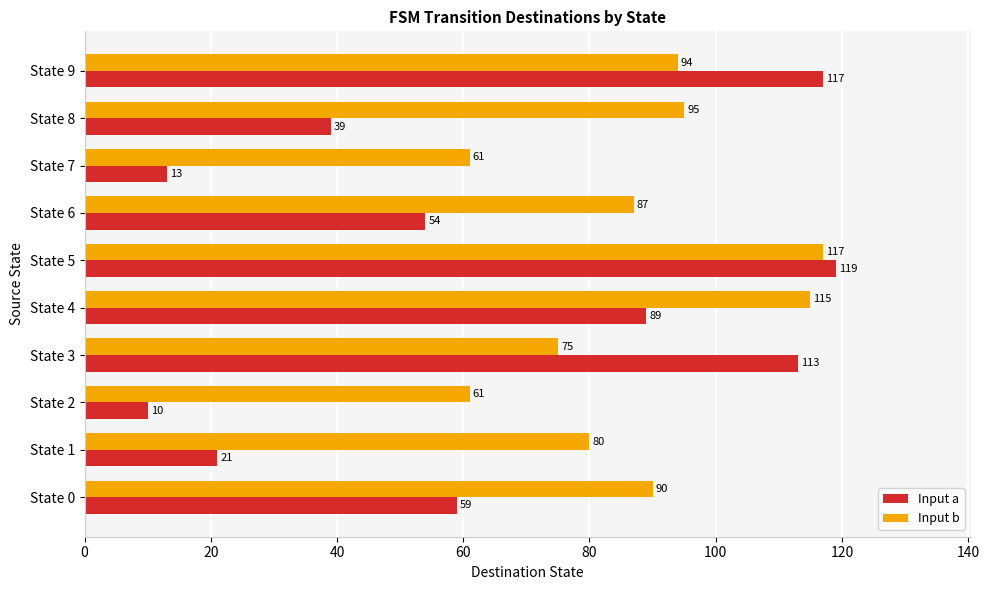

Which series has the largest total across all categories?

Input b